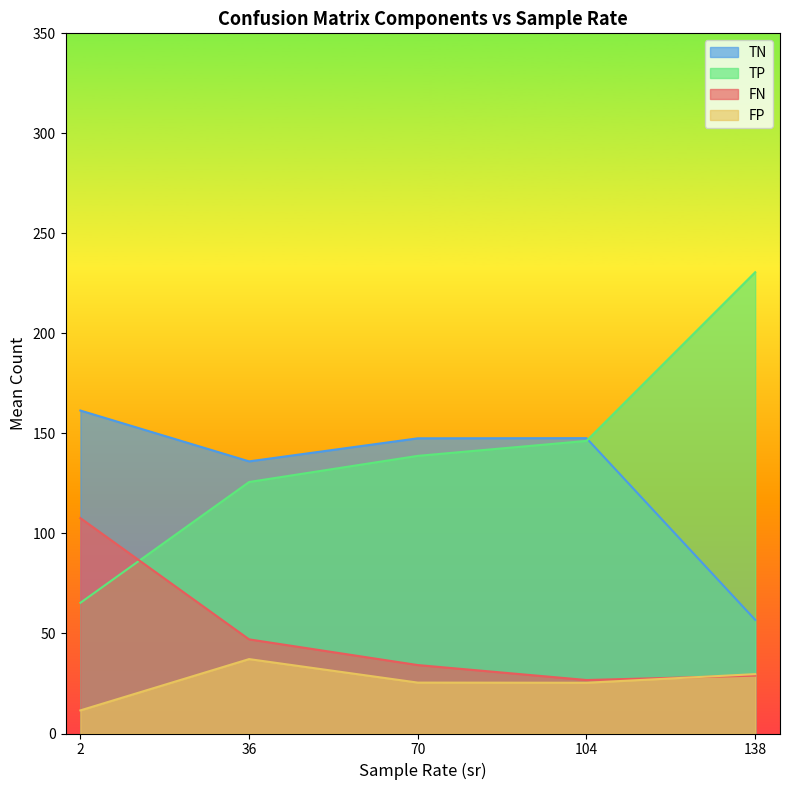

What is the difference between the highest and lowest values at 2?

149.9